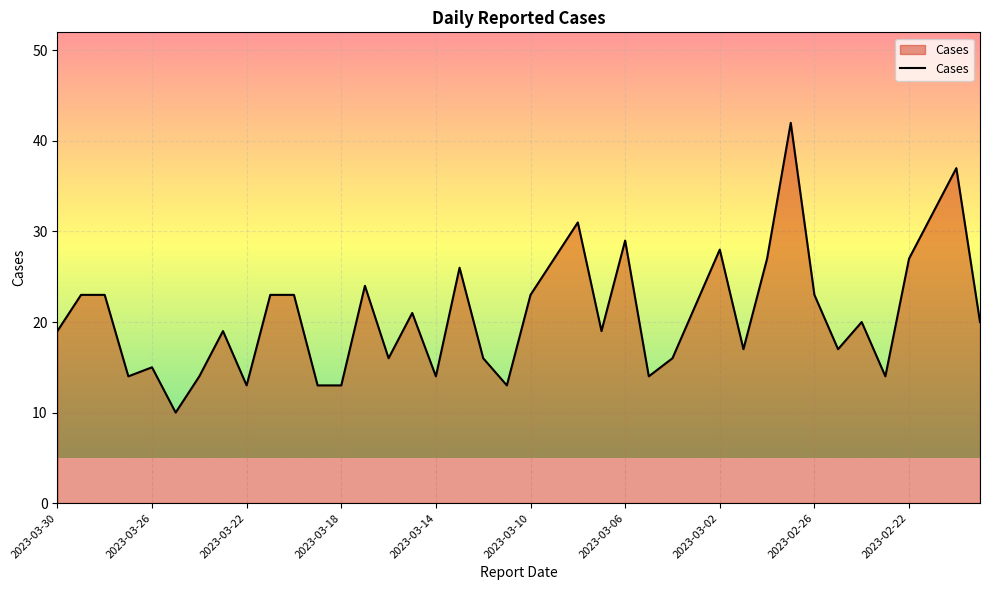

What is the smallest value displayed?

10